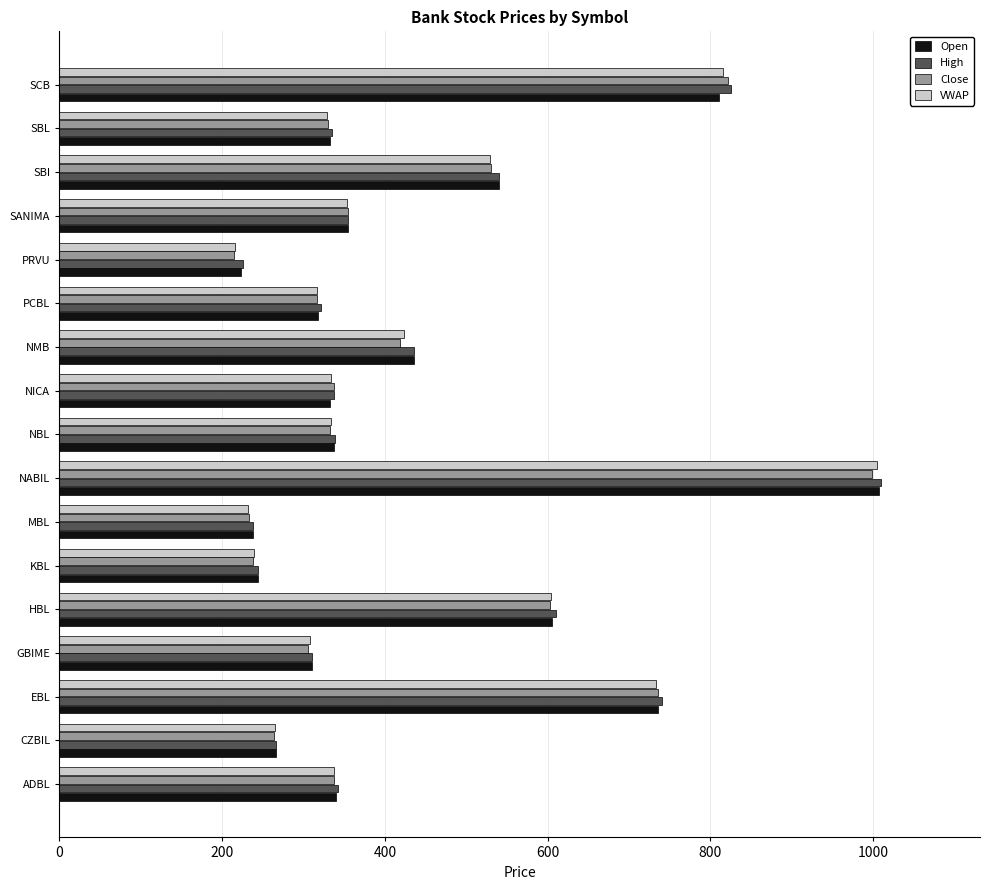

At which category does the chart reach its peak across all series?

NABIL